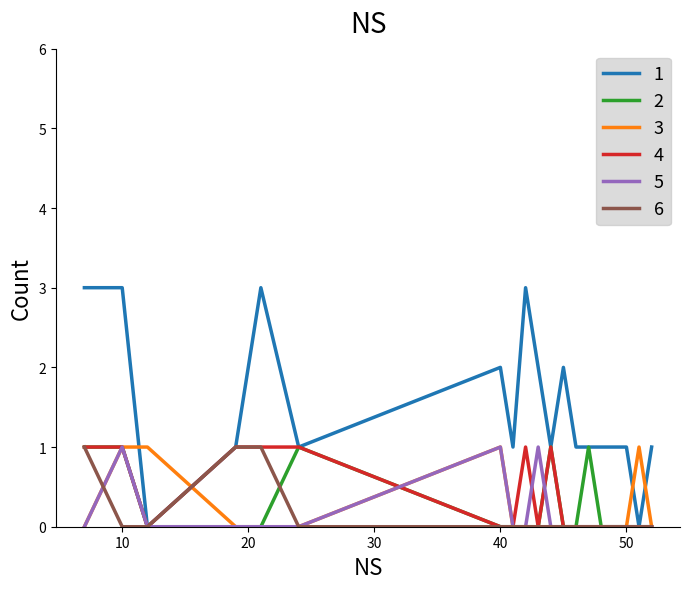

What is the greatest value displayed?

3